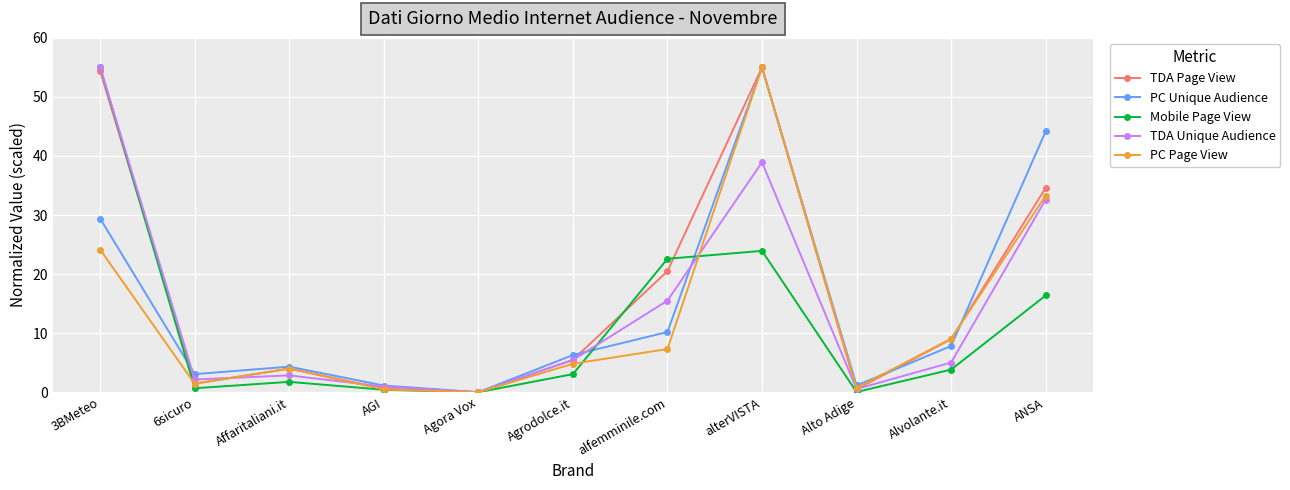

How many positive values does the PC Page View series have?

10